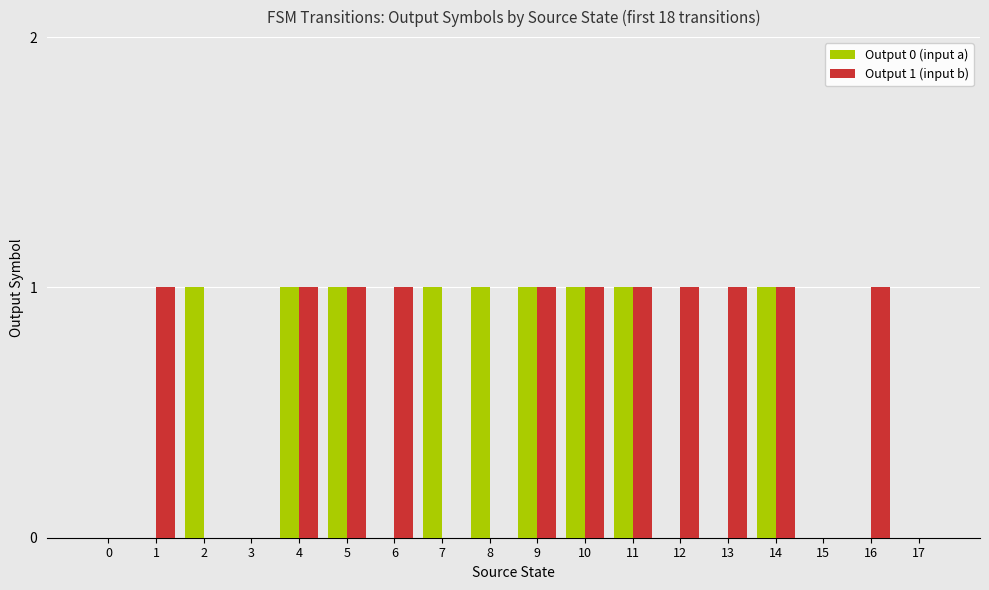

What are all the series names shown in the legend?

Output 0 (input a), Output 1 (input b)